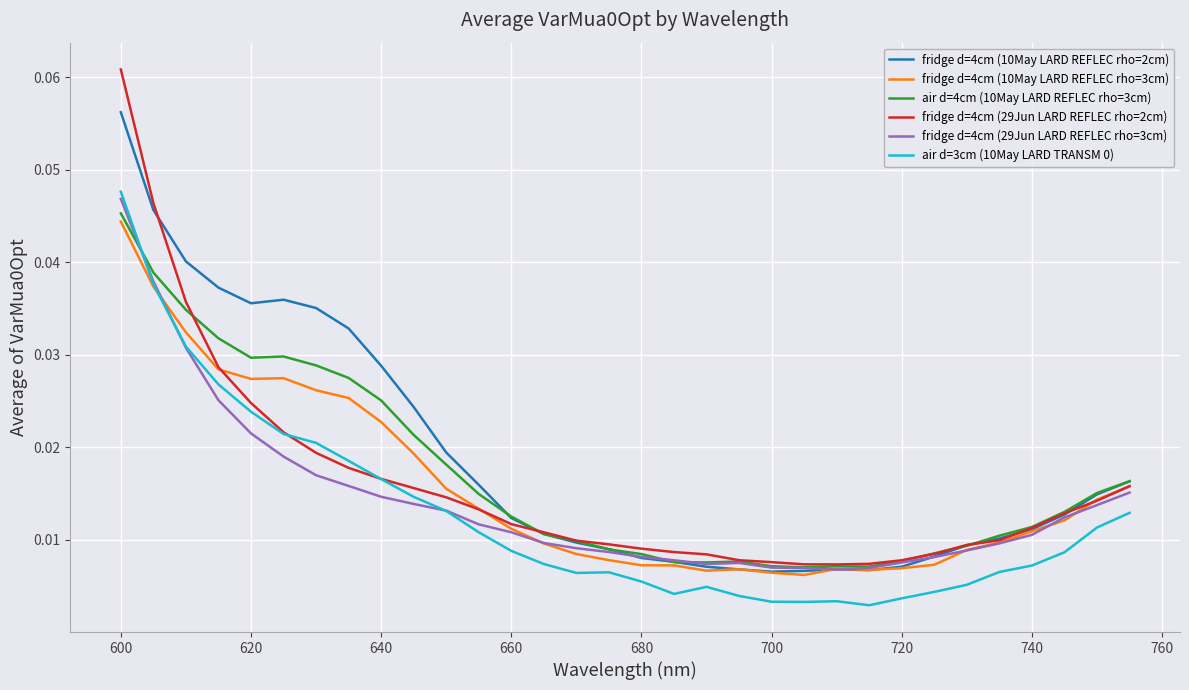

Does the chart have visible grid lines?

Yes